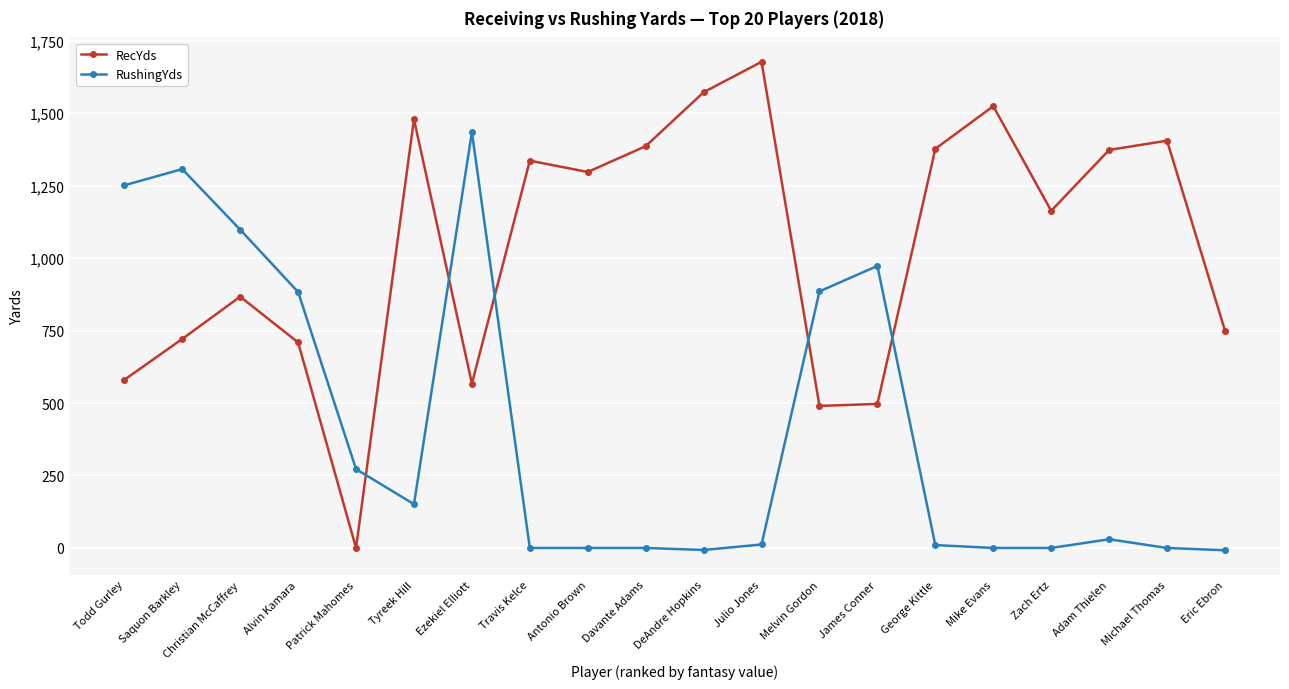

Which series has the largest range (max minus min)?

RecYds